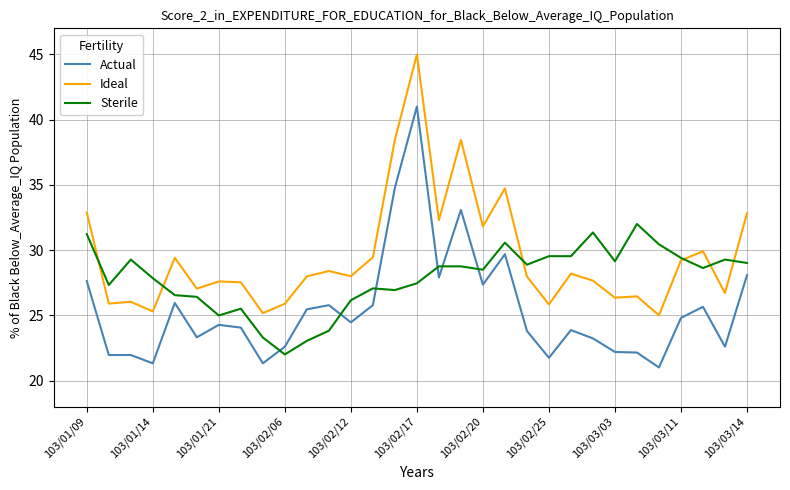

At how many categories does at least one series exceed 39?

1